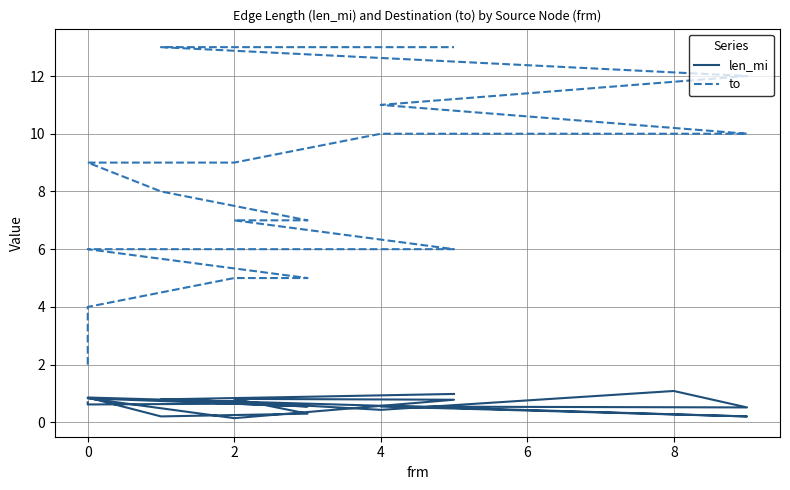

True or false: to has more than 2 points higher than both neighbors.

False